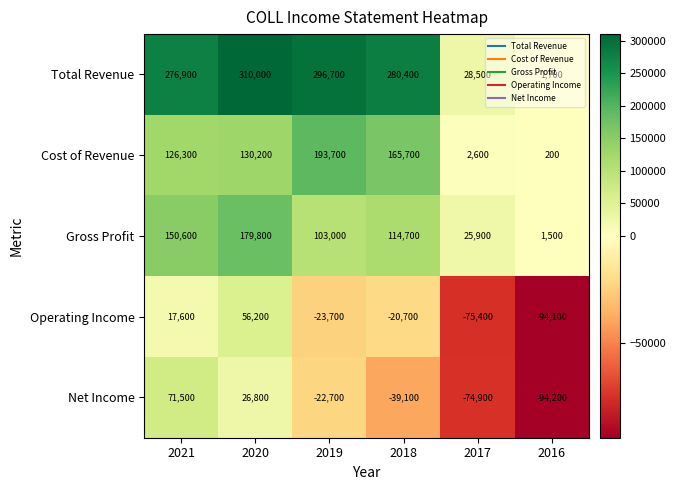

True or false: Total Revenue has a value of 64967 at 2020.

False